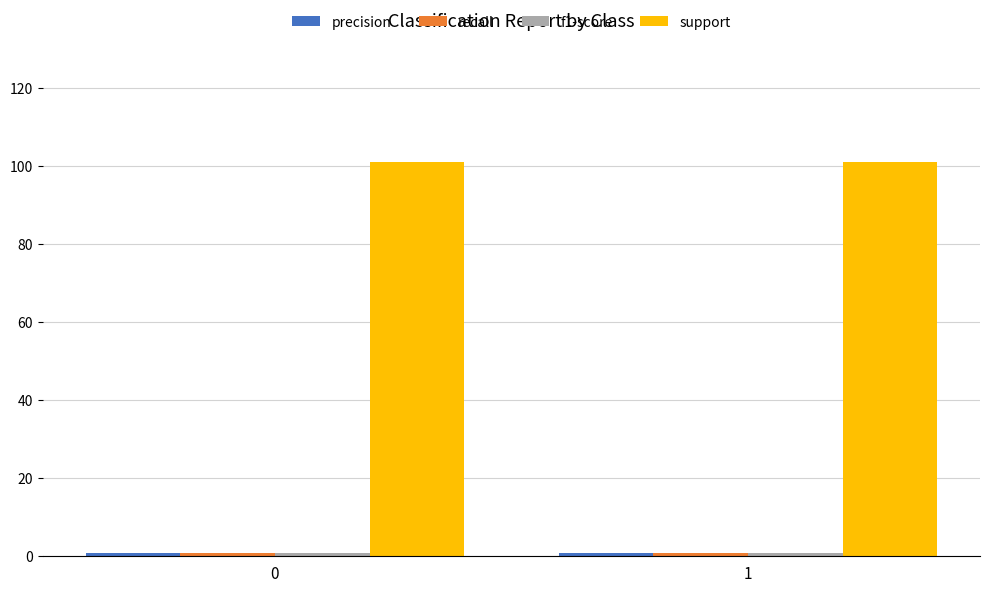

Which series has the largest total across all categories?

support